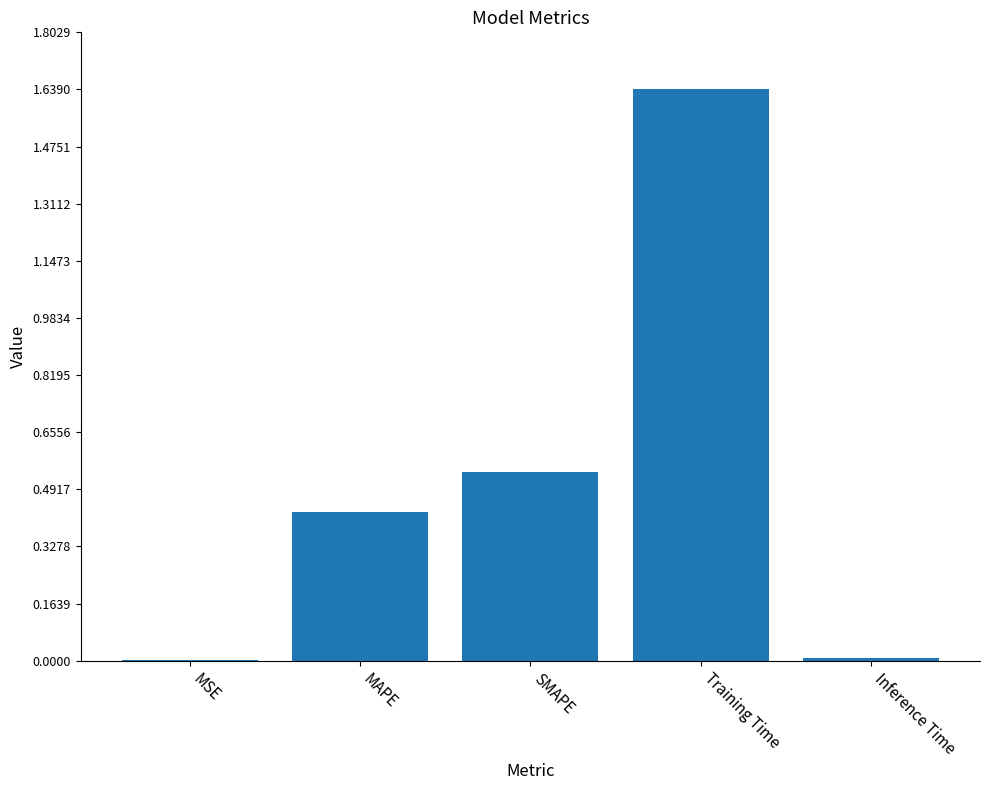

At which category does the chart reach its peak across all series?

Training Time